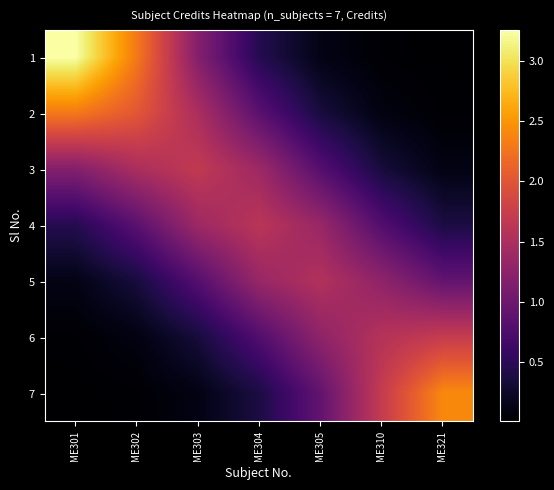

Rank the series at ME303 from lowest to highest value.

7, 6, 5, 1, 4, 2, 3